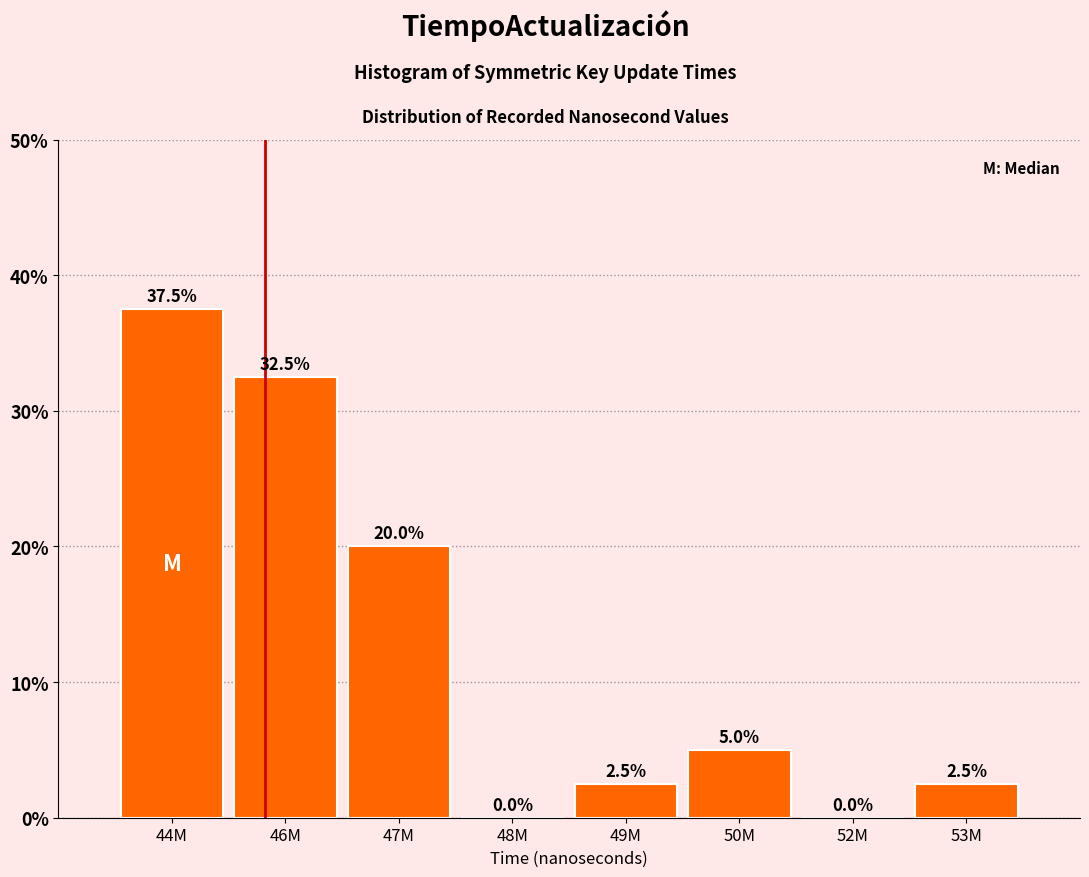

Reading right to left, what are all the values shown in this chart?

53M=2.5	52M=0.0	50M=5.0	49M=2.5	48M=0.0	47M=20.0	46M=32.5	44M=37.5